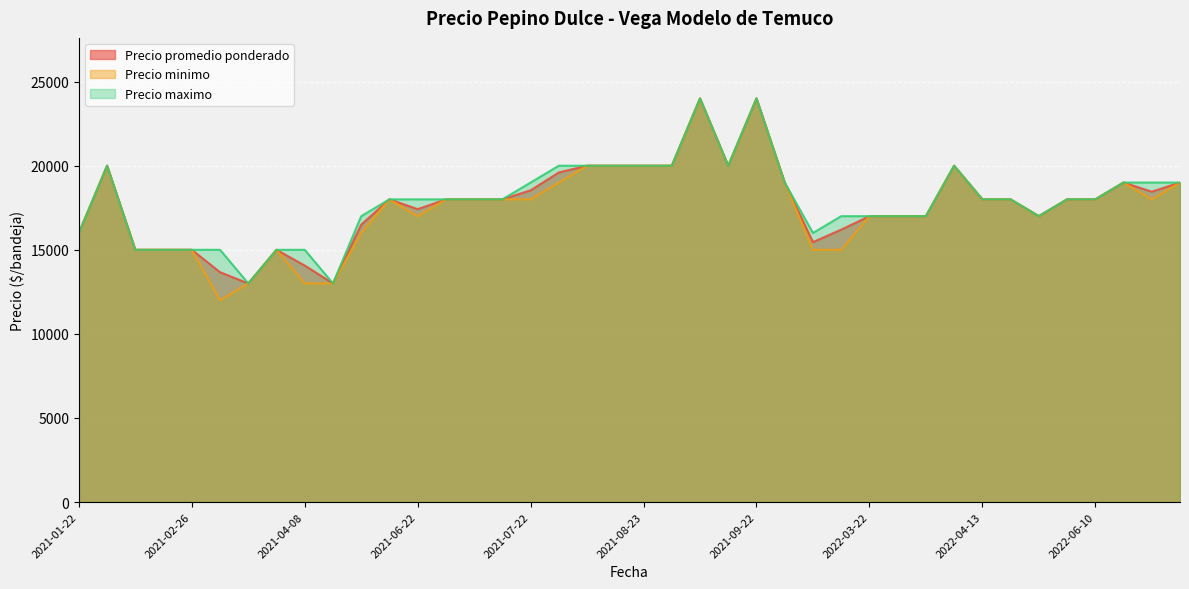

True or false: Precio promedio ponderado and Precio minimo intersect in this chart.

False